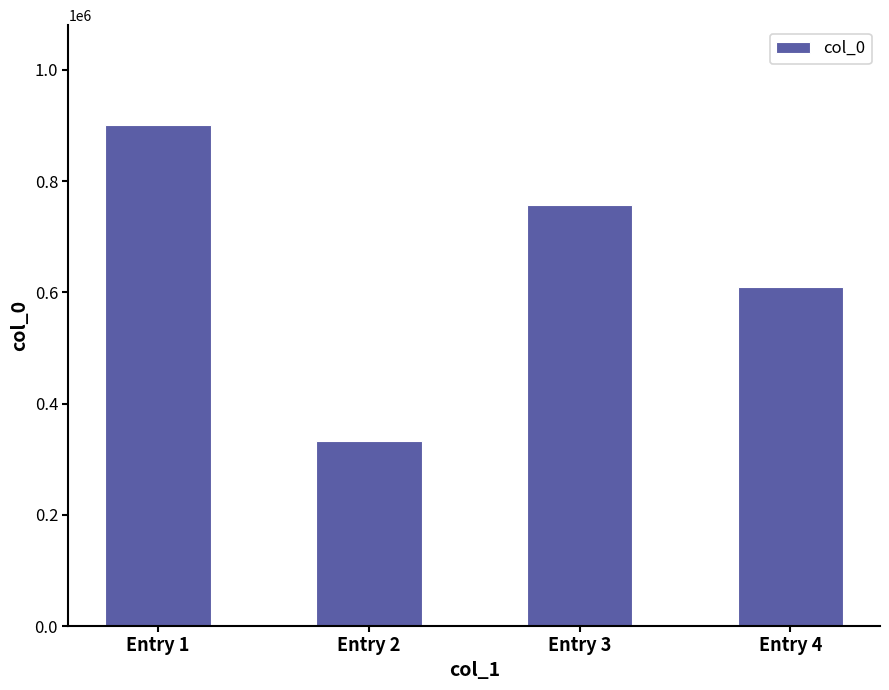

At which label does the data first exceed 757642?

Entry 1